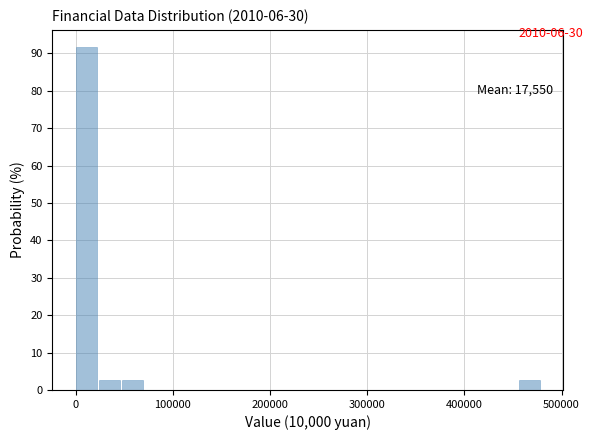

Read against the x-axis, roughly where is the centre of the tallest bar?

10000